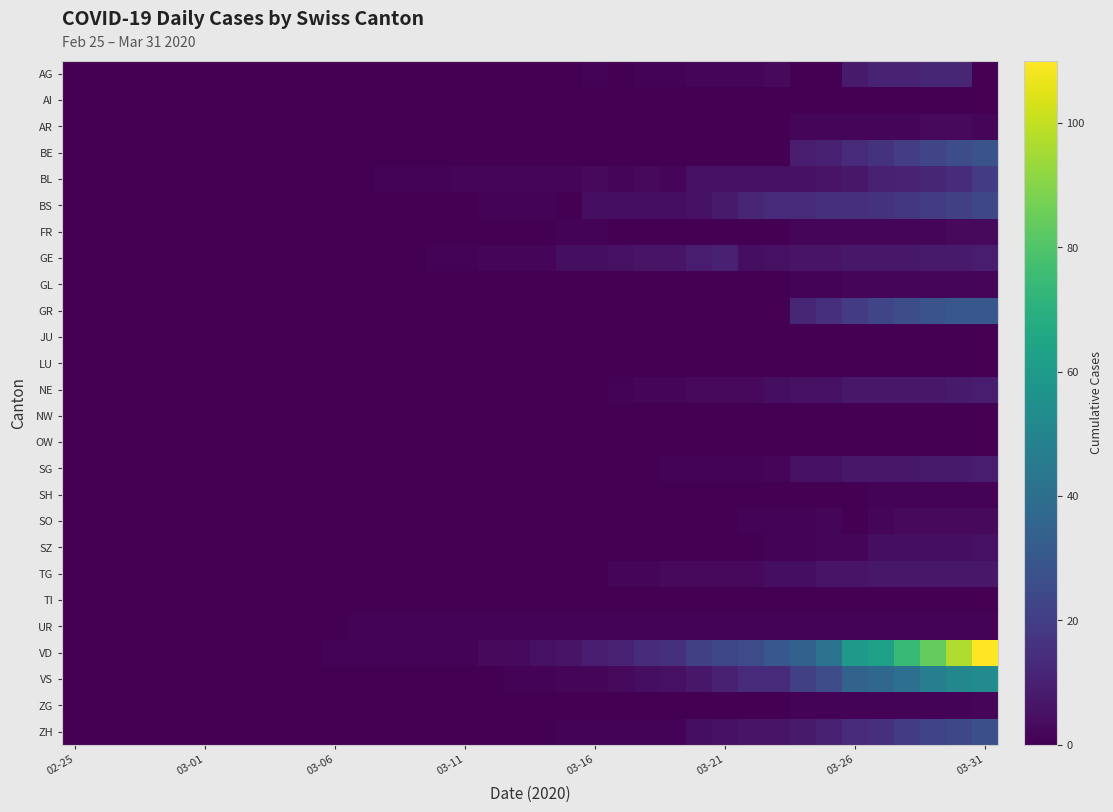

Reading left to right, list all the values displayed in this chart.

AG: 0	0	0	0	0	0	0	0	0	0	0	0	0	0	0	0	0	0	0	0	1	0	1	1	2	2	2	3	0	0	8	11	11	12	12	0
AI: 0	0	0	0	0	0	0	0	0	0	0	0	0	0	0	0	0	0	0	0	0	0	0	0	0	0	0	0	0	0	0	0	0	0	0	0
AR: 0	0	0	0	0	0	0	0	0	0	0	0	0	0	0	0	0	0	0	0	0	0	0	0	0	0	0	0	2	2	2	2	2	3	3	2
BE: 0	0	0	0	0	0	0	0	0	0	0	0	0	0	0	0	0	0	0	0	0	0	0	0	0	0	0	0	9	10	13	16	20	23	26	28
BL: 0	0	0	0	0	0	0	0	0	0	0	0	1	1	1	2	2	2	2	2	3	2	3	2	5	5	5	5	5	6	7	10	11	12	14	19
BS: 0	0	0	0	0	0	0	0	0	0	0	0	0	0	0	0	1	1	1	0	4	4	4	4	5	8	12	13	13	15	15	16	18	19	21	24
FR: 0	0	0	0	0	0	0	0	0	0	0	0	0	0	0	0	0	0	0	1	1	0	0	0	0	0	0	0	2	2	2	2	2	2	3	3
GE: 0	0	0	0	0	0	0	0	0	0	0	0	0	0	1	1	2	2	2	4	4	5	6	6	9	10	4	5	6	6	7	7	7	8	8	9
GL: 0	0	0	0	0	0	0	0	0	0	0	0	0	0	0	0	0	0	0	0	0	0	0	0	0	0	0	0	1	1	2	2	2	2	2	2
GR: 0	0	0	0	0	0	0	0	0	0	0	0	0	0	0	0	0	0	0	0	0	0	0	0	0	0	0	0	12	15	19	23	26	28	30	30
JU: 0	0	0	0	0	0	0	0	0	0	0	0	0	0	0	0	0	0	0	0	0	0	0	0	0	0	0	0	0	0	0	0	0	0	0	0
LU: 0	0	0	0	0	0	0	0	0	0	0	0	0	0	0	0	0	0	0	0	0	0	0	0	0	0	0	0	0	0	0	0	0	0	0	0
NE: 0	0	0	0	0	0	0	0	0	0	0	0	0	0	0	0	0	0	0	0	0	1	2	2	3	3	3	4	5	5	7	7	7	7	8	9
NW: 0	0	0	0	0	0	0	0	0	0	0	0	0	0	0	0	0	0	0	0	0	0	0	0	0	0	0	0	0	0	0	0	0	0	0	0
OW: 0	0	0	0	0	0	0	0	0	0	0	0	0	0	0	0	0	0	0	0	0	0	0	0	0	0	0	0	0	0	0	0	0	0	0	0
SG: 0	0	0	0	0	0	0	0	0	0	0	0	0	0	0	0	0	0	0	0	0	0	0	1	1	1	1	2	5	5	7	7	7	8	8	9
SH: 0	0	0	0	0	0	0	0	0	0	0	0	0	0	0	0	0	0	0	0	0	0	0	0	0	0	0	0	0	0	0	1	1	1	1	1
SO: 0	0	0	0	0	0	0	0	0	0	0	0	0	0	0	0	0	0	0	0	0	0	0	0	0	0	1	1	1	2	0	2	3	3	3	3
SZ: 0	0	0	0	0	0	0	0	0	0	0	0	0	0	0	0	0	0	0	0	0	0	0	0	0	0	0	1	1	2	2	4	4	4	4	5
TG: 0	0	0	0	0	0	0	0	0	0	0	0	0	0	0	0	0	0	0	0	0	2	2	3	3	3	3	4	4	6	6	7	7	7	7	7
TI: 0	0	0	0	0	0	0	0	0	0	0	0	0	0	0	0	0	0	0	0	0	0	0	0	0	0	0	0	0	0	0	0	0	0	0	0
UR: 0	0	0	0	0	0	0	0	0	0	0	1	1	1	1	1	1	1	1	1	1	1	1	1	1	1	1	1	1	1	1	1	1	1	1	1
VD: 0	0	0	0	0	0	0	0	0	0	1	1	1	1	1	1	3	3	5	6	9	11	14	15	21	24	25	30	34	42	59	63	74	84	97	110
VS: 0	0	0	0	0	0	0	0	0	0	0	0	0	0	0	0	0	1	1	2	2	3	4	5	7	10	13	13	21	25	35	37	40	47	51	53
ZG: 0	0	0	0	0	0	0	0	0	0	0	0	0	0	0	0	0	0	0	0	0	0	0	0	0	0	0	0	1	1	1	1	1	1	1	2
ZH: 0	0	0	0	0	0	0	0	0	0	0	0	0	0	0	0	0	0	0	1	1	1	1	1	4	5	6	6	8	10	13	15	19	22	24	27